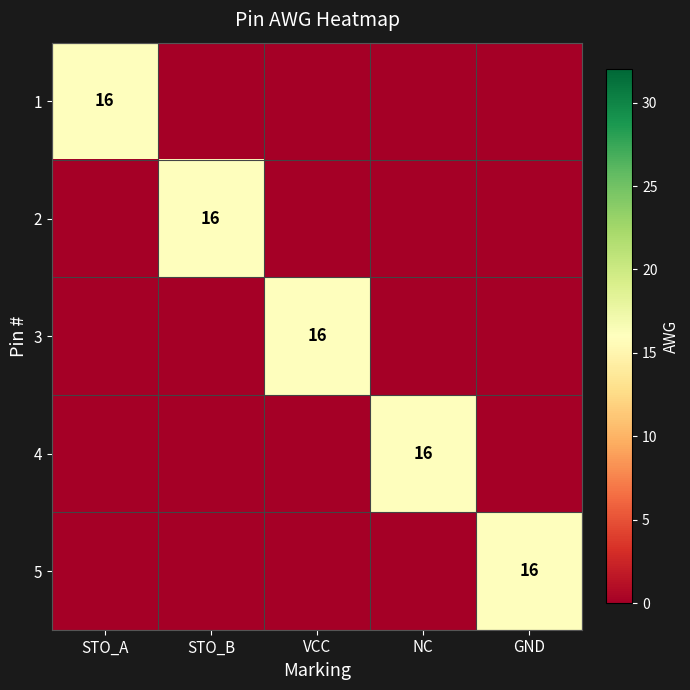

True or false: 4 has a value of 4 at NC.

False